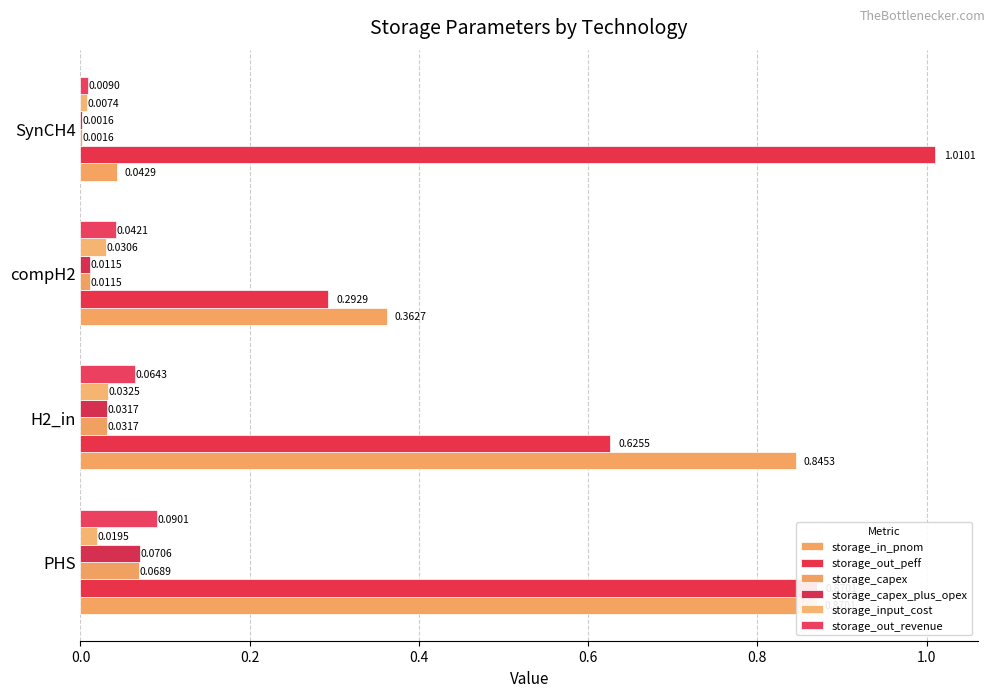

Rank the series by their maximum value, from lowest to highest.

storage_input_cost, storage_capex, storage_capex_plus_opex, storage_out_revenue, storage_in_pnom, storage_out_peff